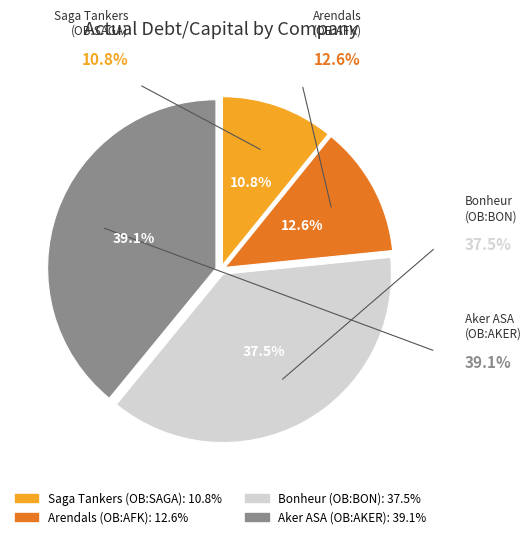

How many segments does this pie chart have?

4